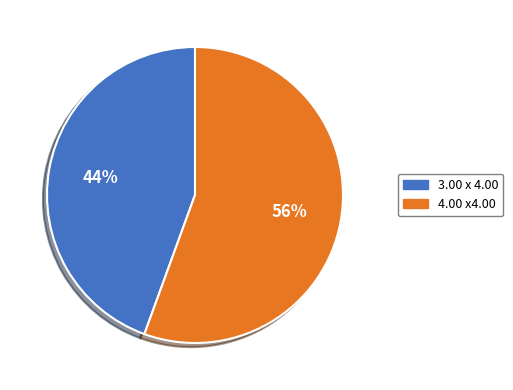

Is 3.00 x 4.00 the majority of the pie?

No